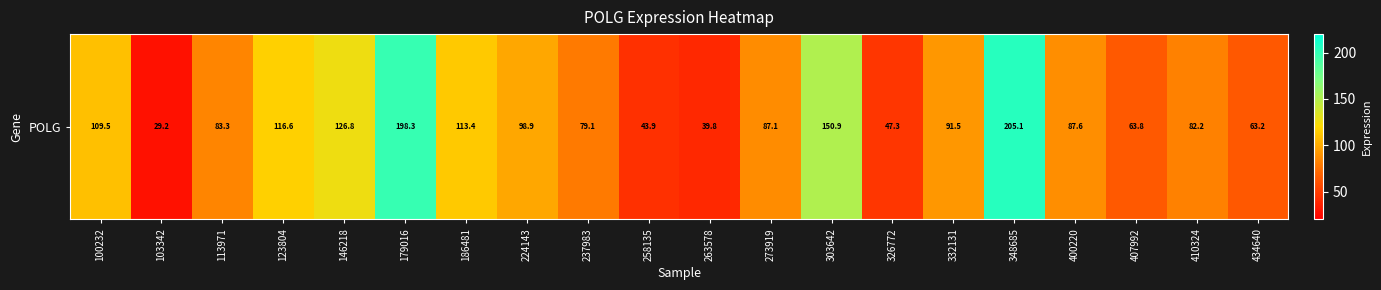

What is the difference between the values at 258135 and 400220?

43.7